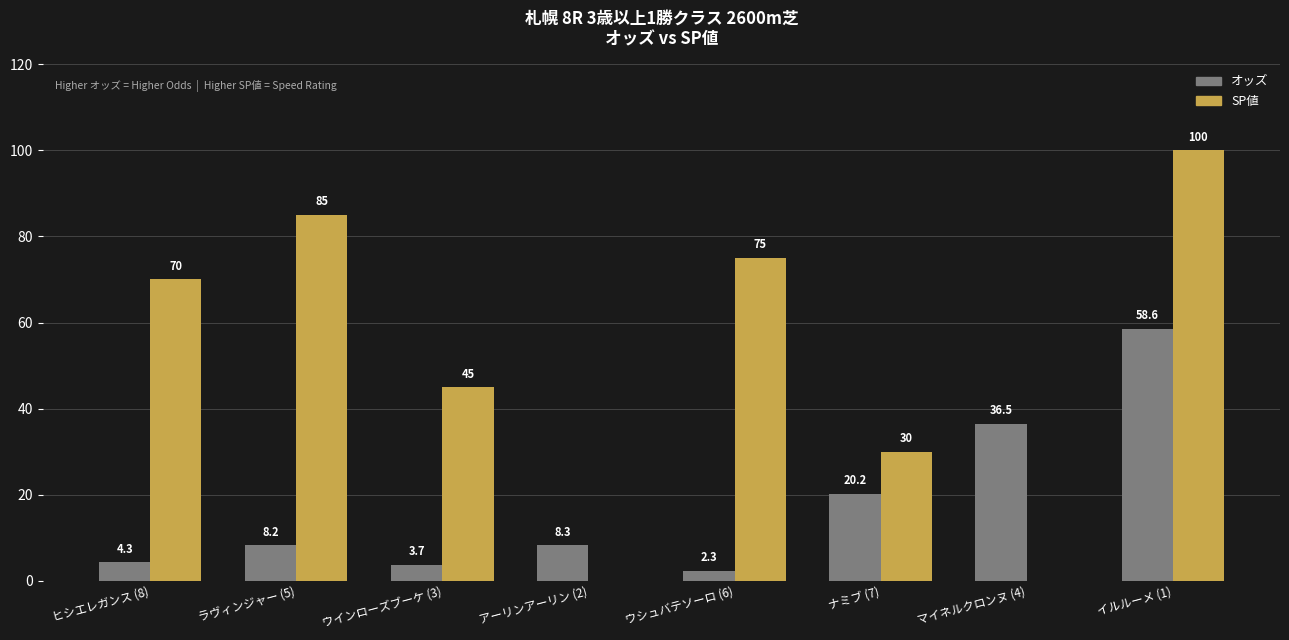

What is the total value across all series at イルルーメ (1)?

158.6